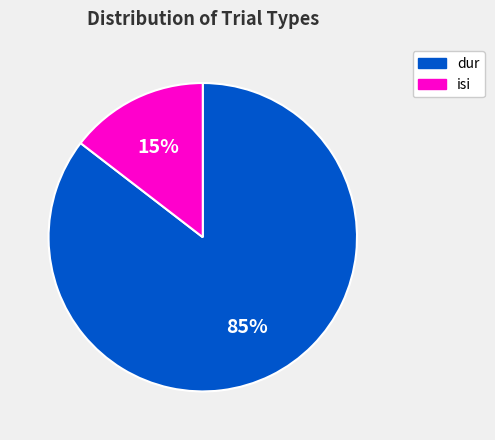

Does any single category account for the majority?

Yes